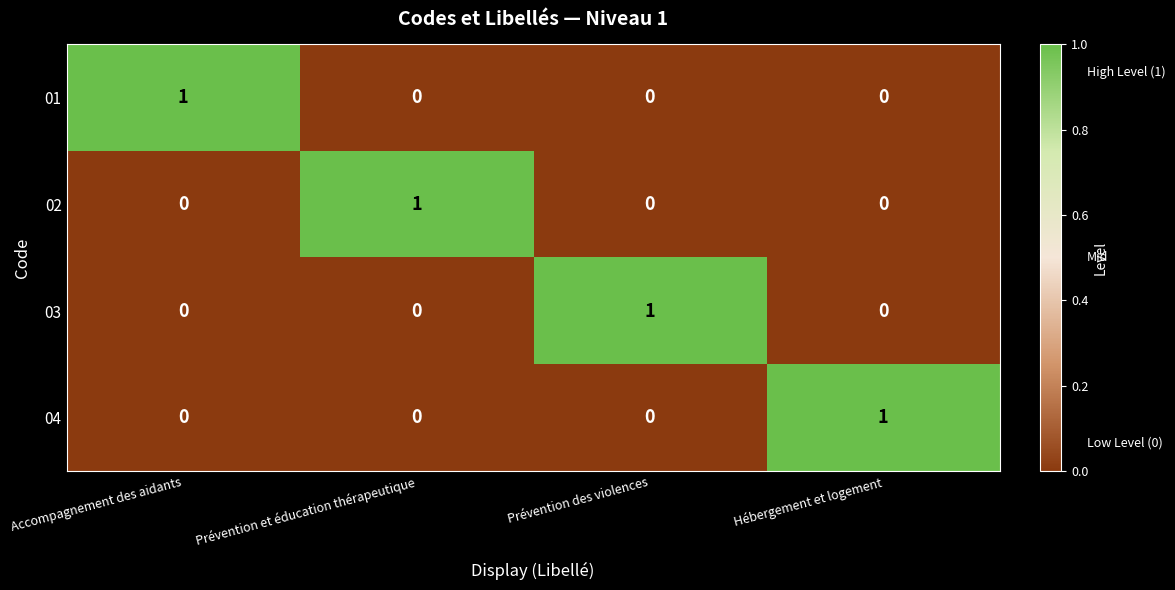

Reading left to right, list all the values displayed in this chart.

01: 1	0	0	0
02: 0	1	0	0
03: 0	0	1	0
04: 0	0	0	1